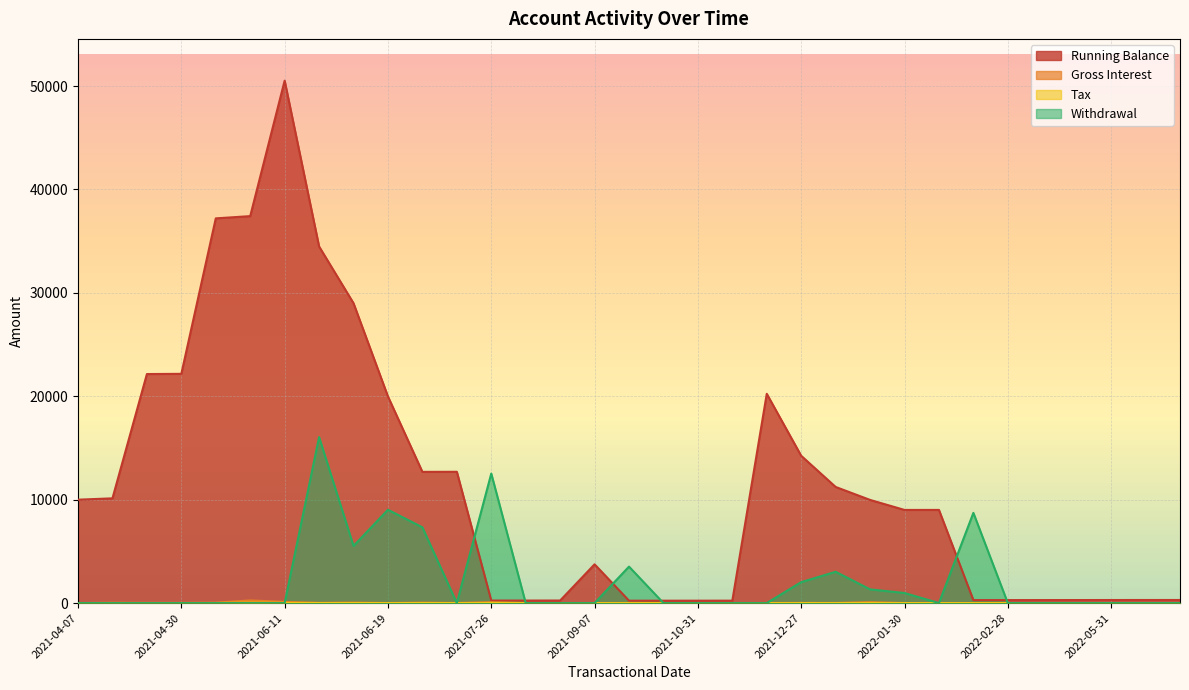

What is the average value of the Running Balance series?

11503.7